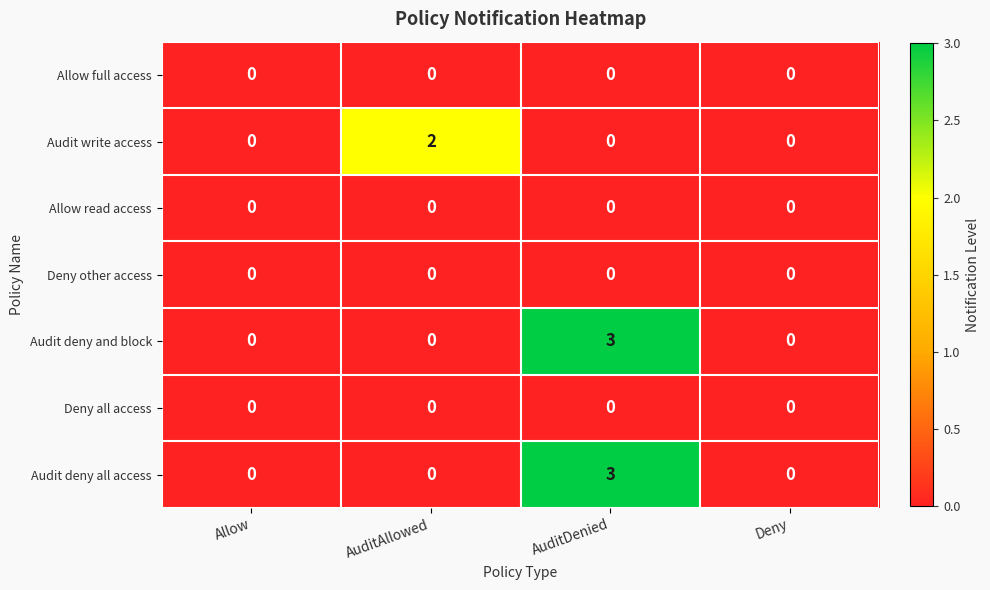

Is it true that Allow read access equals 0 at Allow?

True